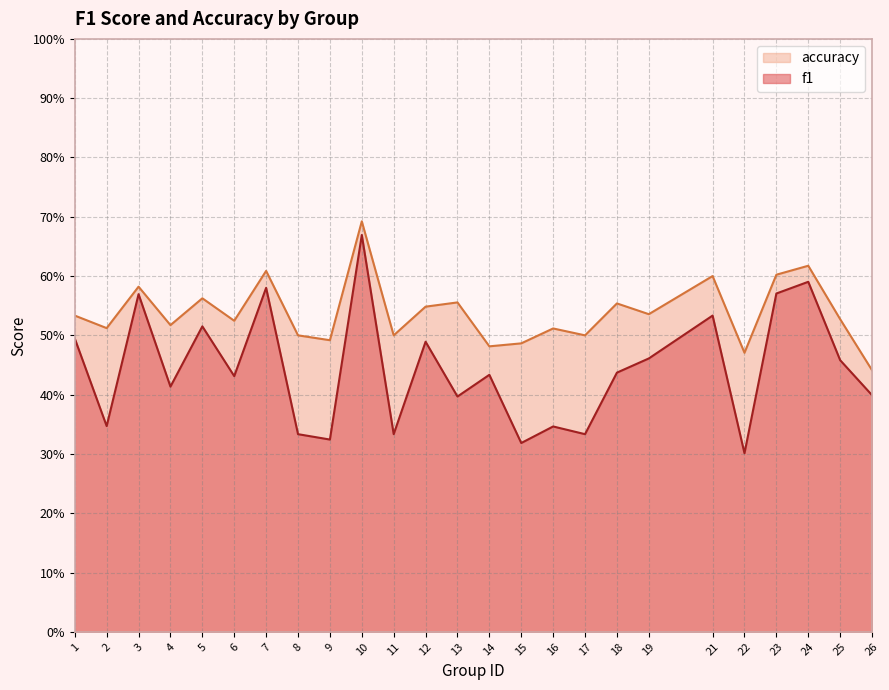

What is the value of the f1 point at the 12th from the left?

0.5